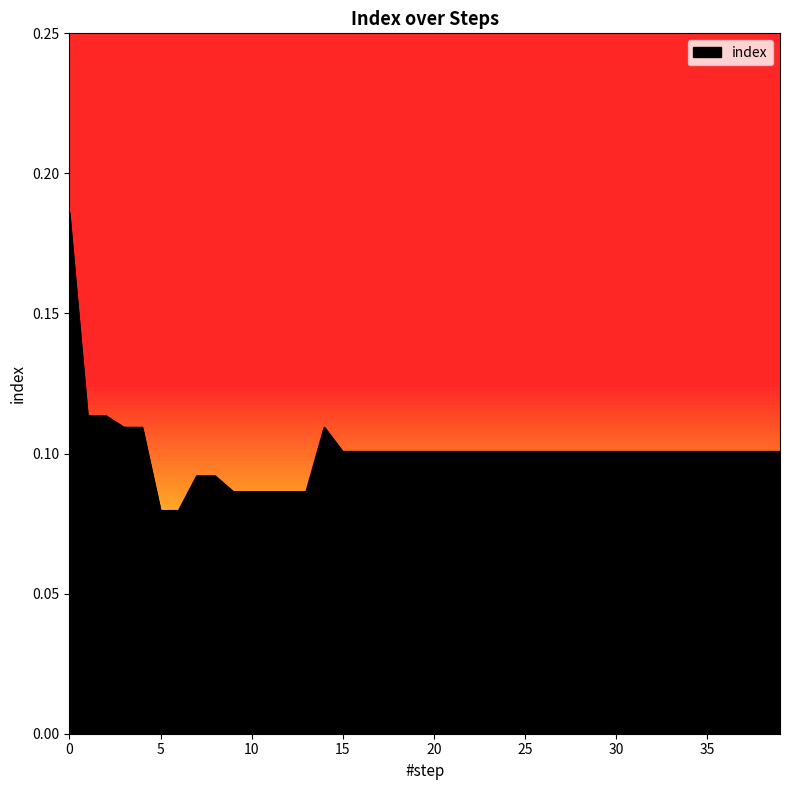

At which category does the data reach its first local peak?

14